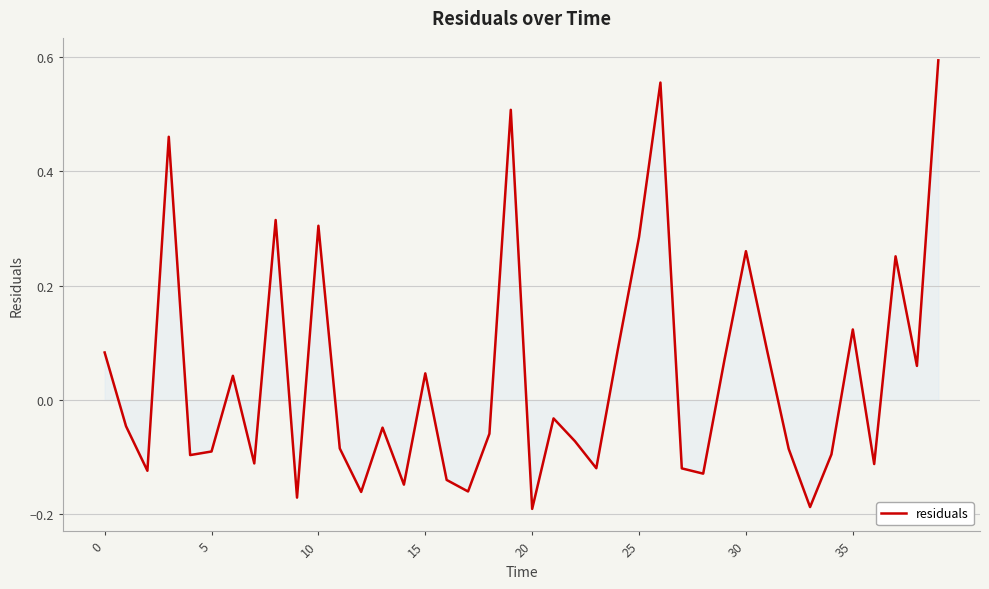

What is the difference between the maximum and minimum values?

0.8